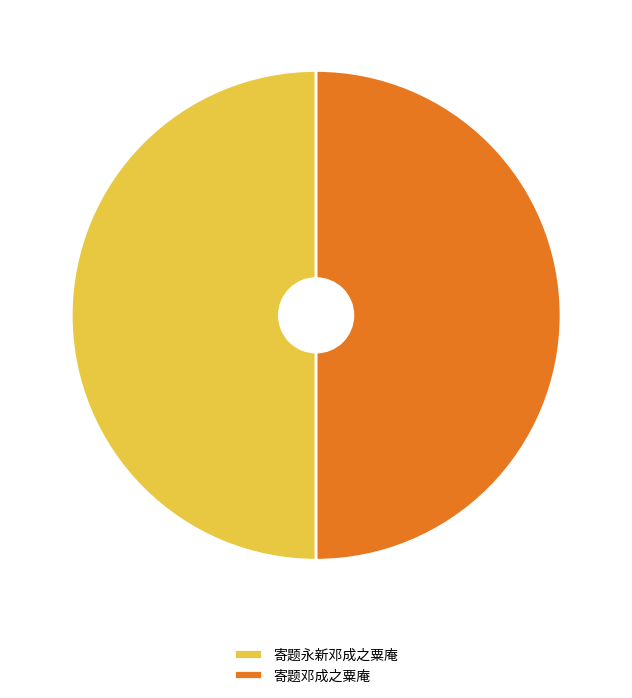

Do 寄题邓成之粟庵 and 寄题永新邓成之粟庵 together represent more than half of the pie?

Yes